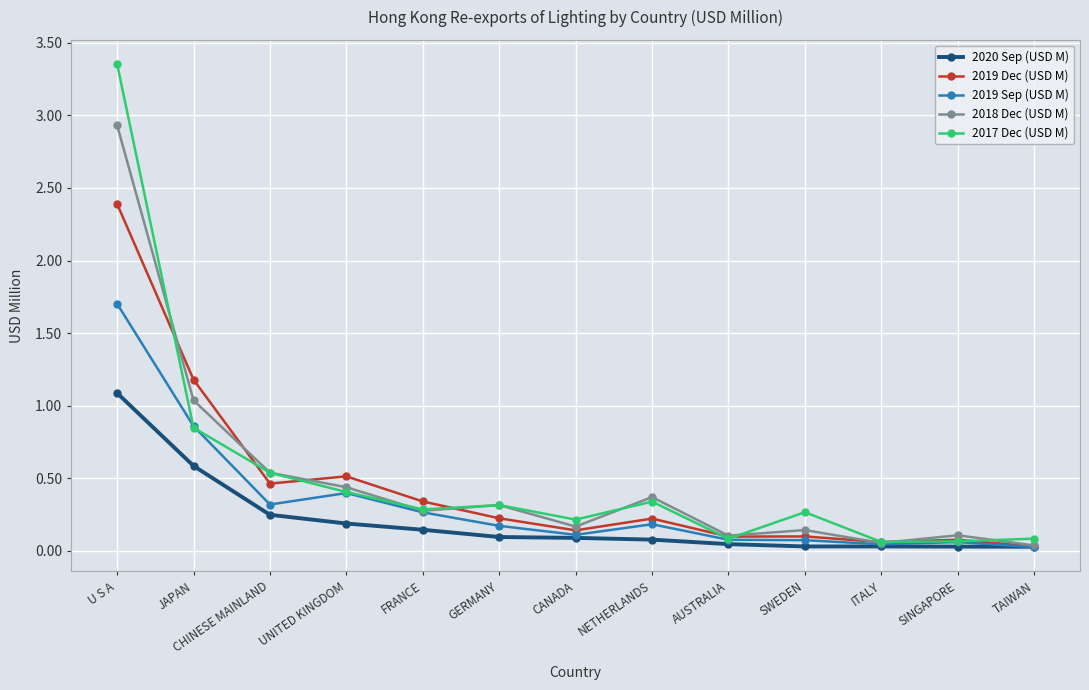

At which label does 2017 Dec (USD M) reach its peak?

U S A